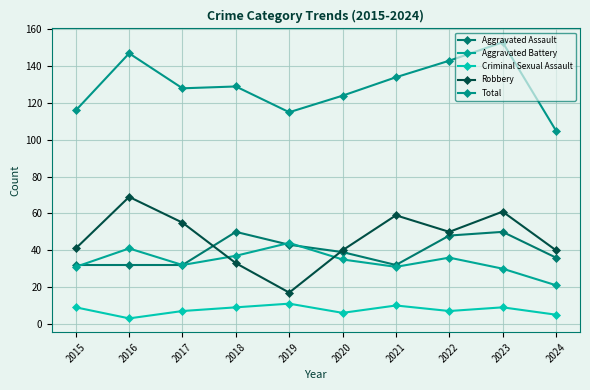

How many categories are shown in the chart?

10